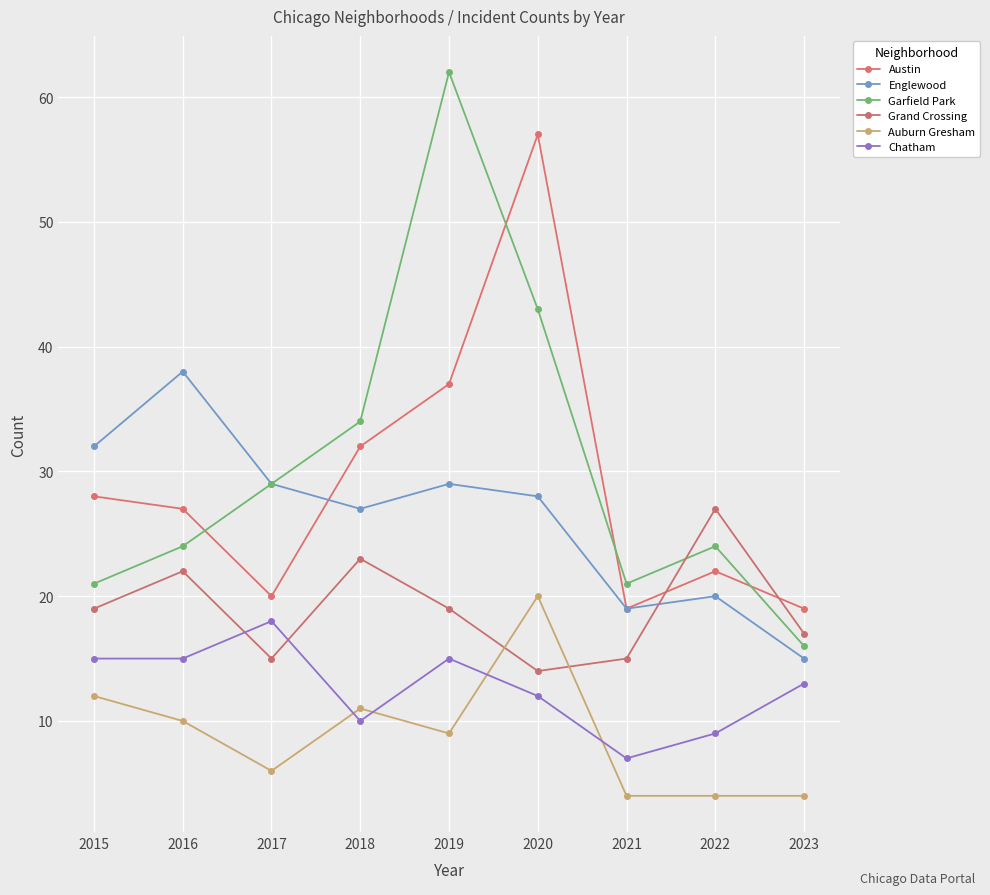

In Englewood, how many points are higher than both neighbors (excluding endpoints)?

3